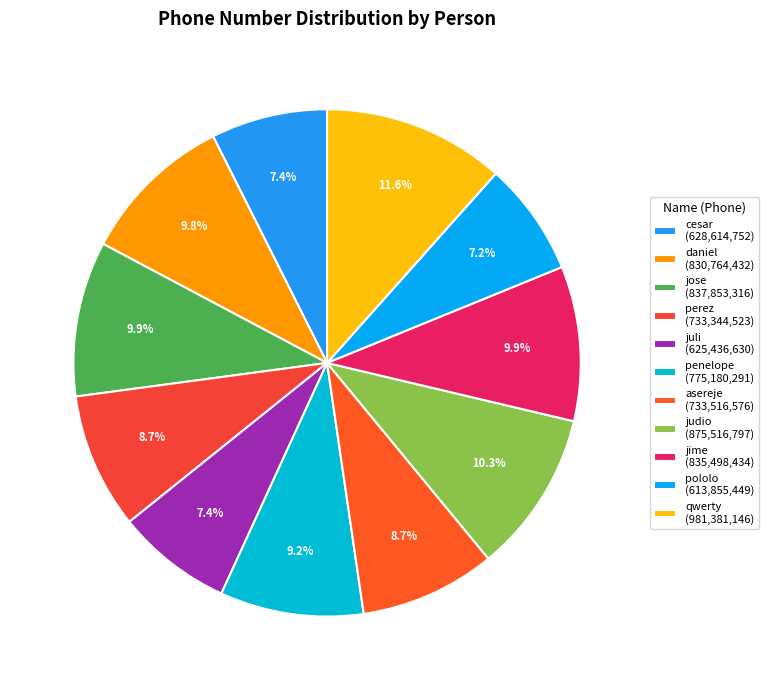

Is there a majority slice in this chart?

No